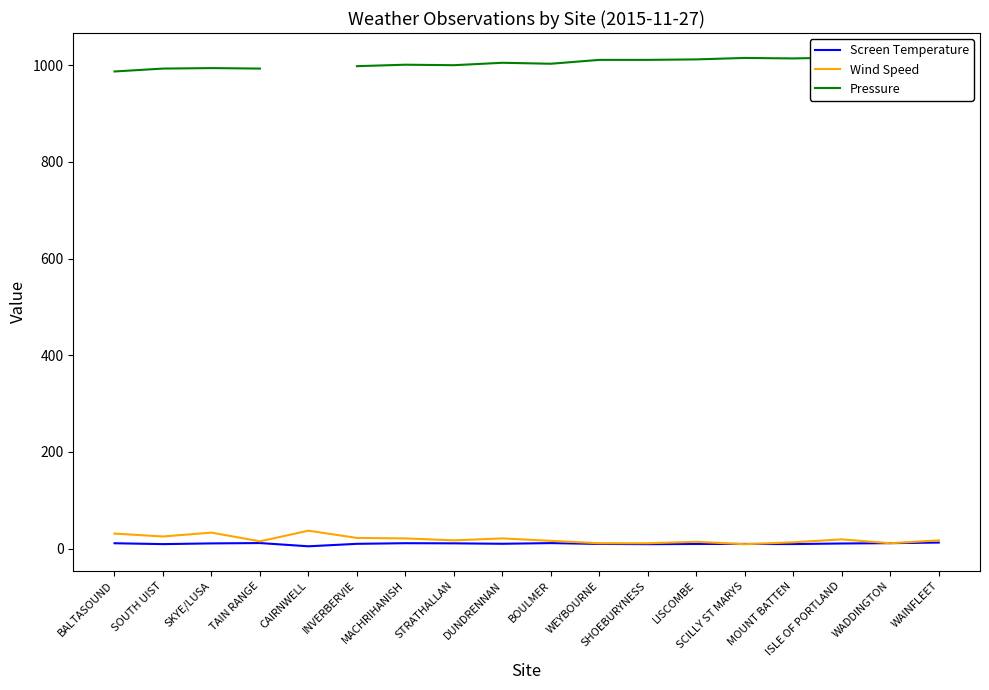

At WADDINGTON, list the series in order from smallest to largest.

Wind Speed, Screen Temperature, Pressure